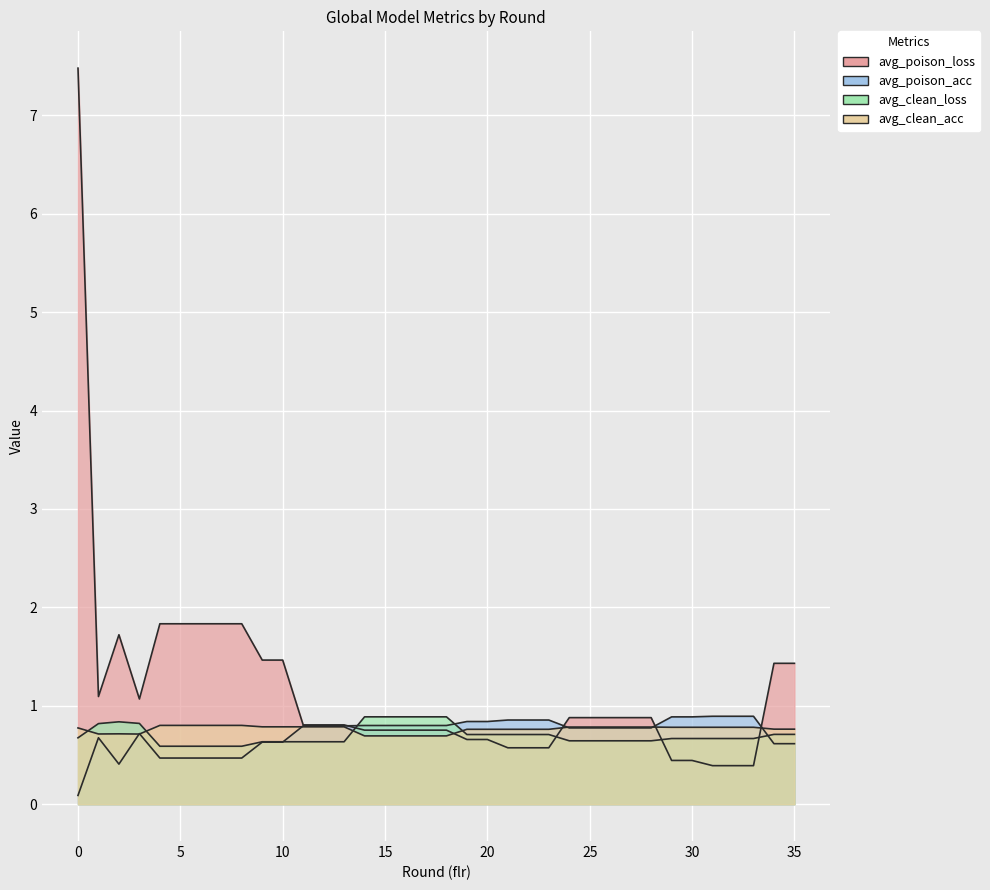

What is the approximate value of avg_clean_acc at 6?

0.8